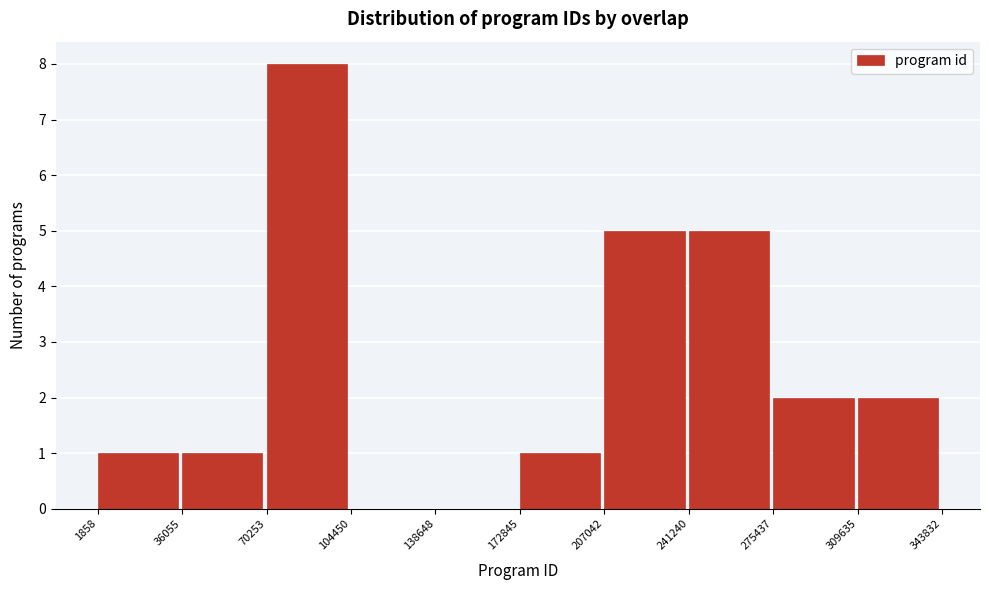

Reading left to right, list every bar in this chart as the range it spans on the x-axis followed by its height. The values are not printed on the chart, so give them approximately, as read against the axis.

1858 to 36055: 1
36055 to 70253: 1
70253 to 104450: 8
104450 to 138648: 0
138648 to 172845: 0
172845 to 207042: 1
207042 to 241240: 5
241240 to 275437: 5
275437 to 309635: 2
309635 to 343832: 2